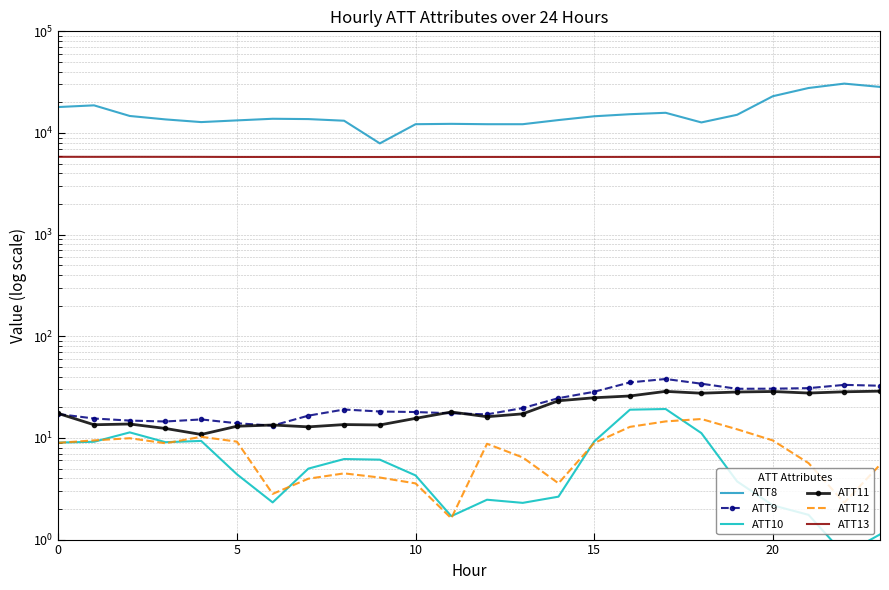

What is the average value of the ATT11 series?

19.7